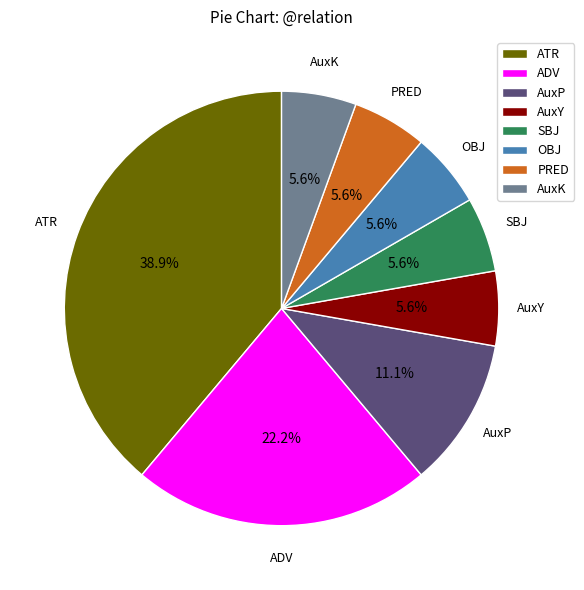

Do AuxY and ADV together represent more than half of the pie?

No